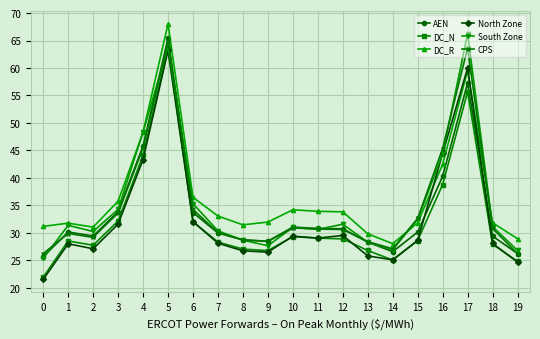

True or false: DC_R and DC_N intersect in this chart.

False